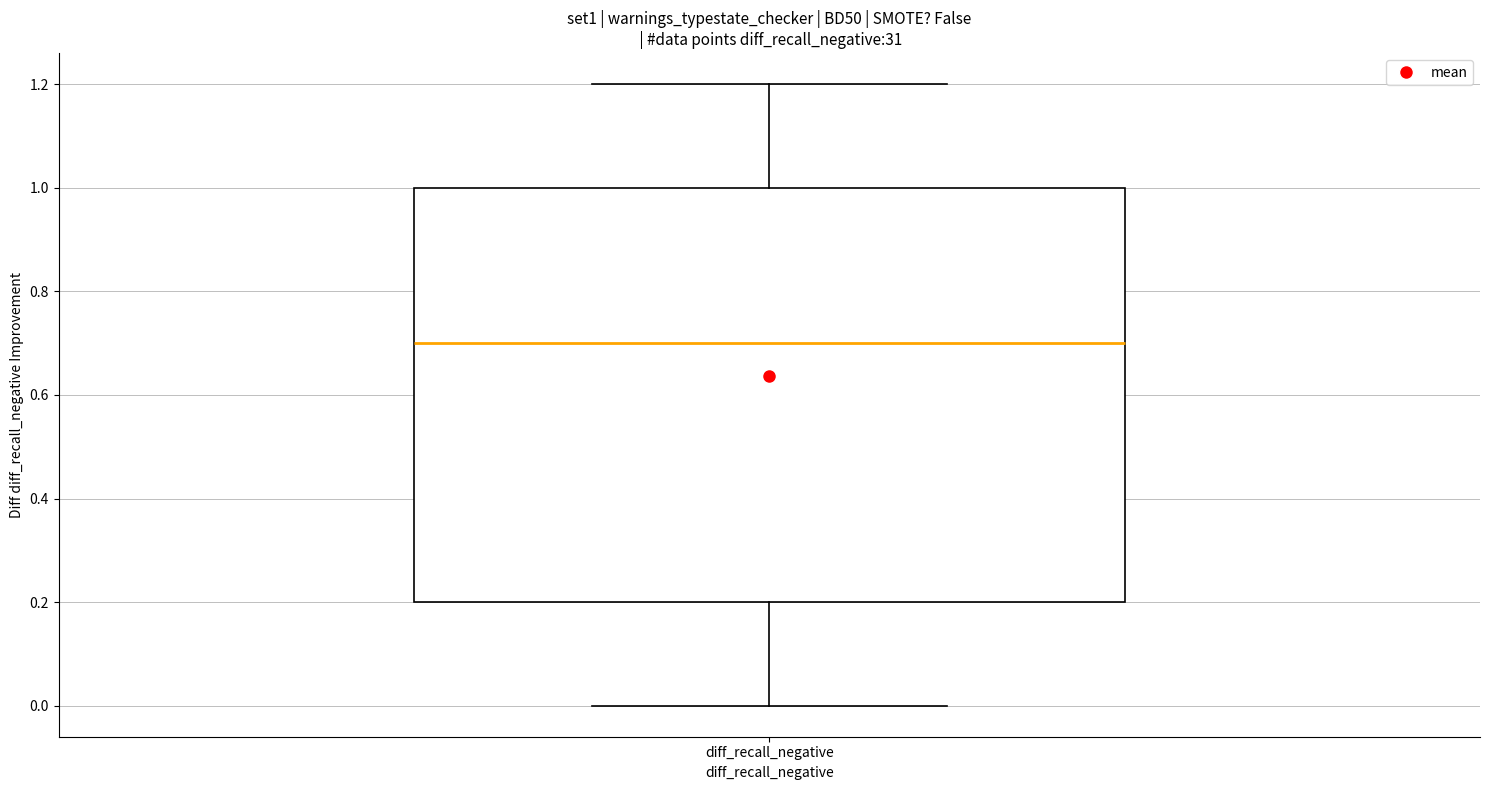

Read this box plot against the y-axis: the position of the median line, the range covered by the box, and the ends of both whiskers. The values are not printed on the chart, so give them approximately, as read against the axis.

median 0.7, box 0.2 to 1.0, whiskers 0.0 to 1.2